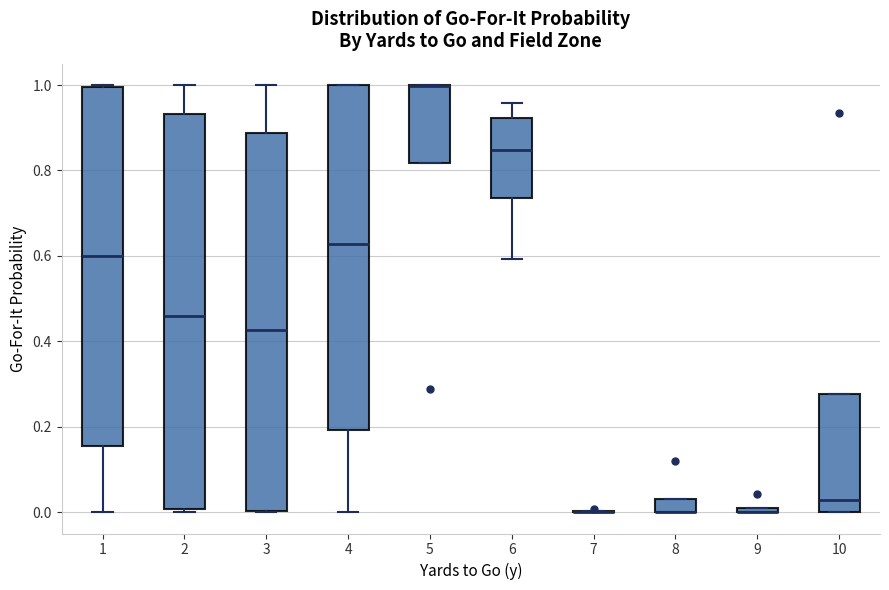

Comparing the boxes themselves (not the whiskers), which one is the tallest?

2